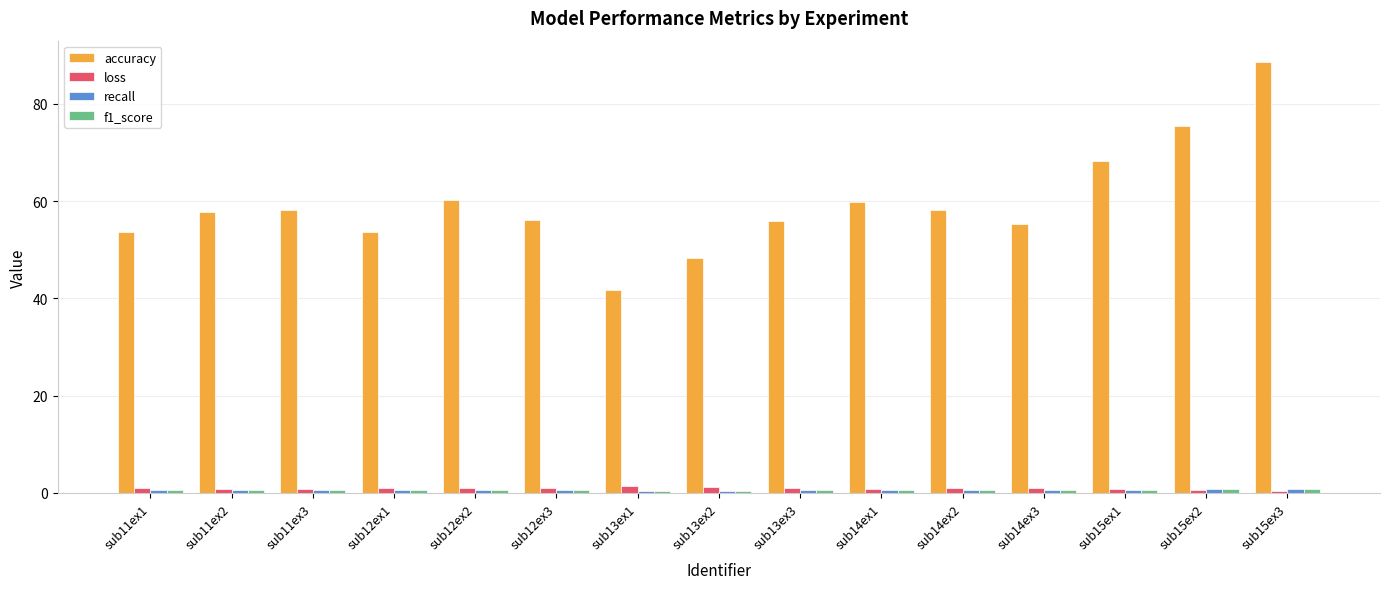

Which series has the largest range (max minus min)?

accuracy